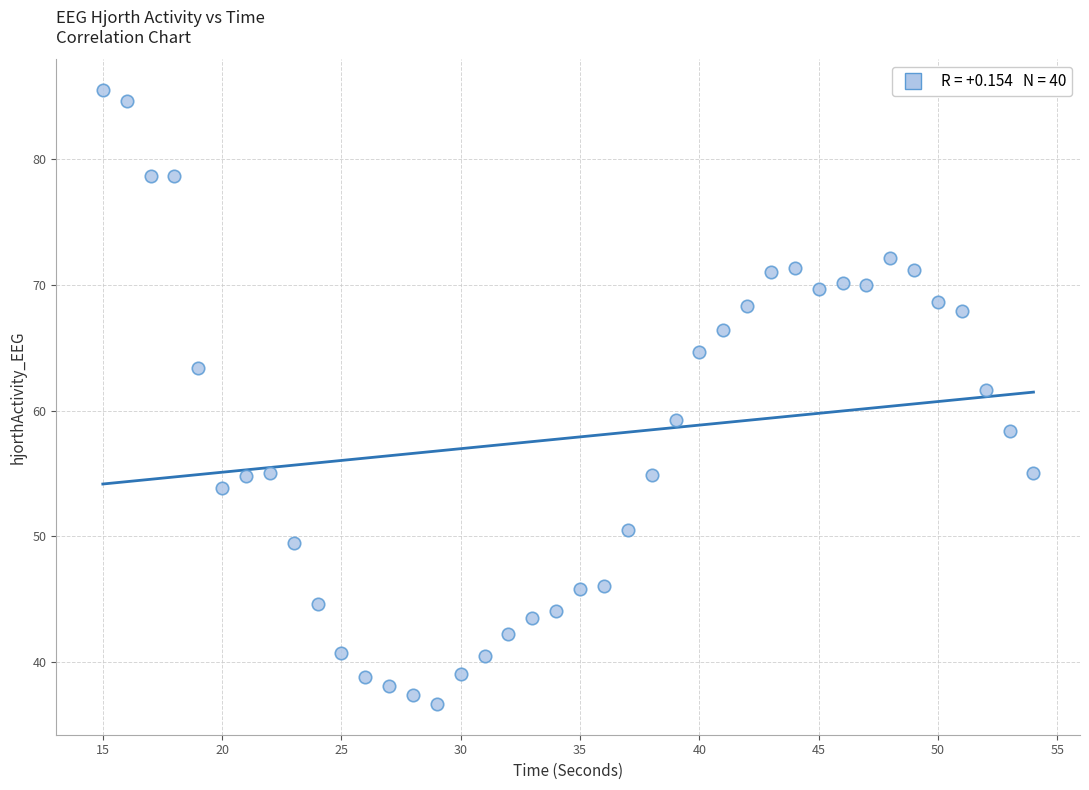

What is the range of Y values (max minus min)?

48.8